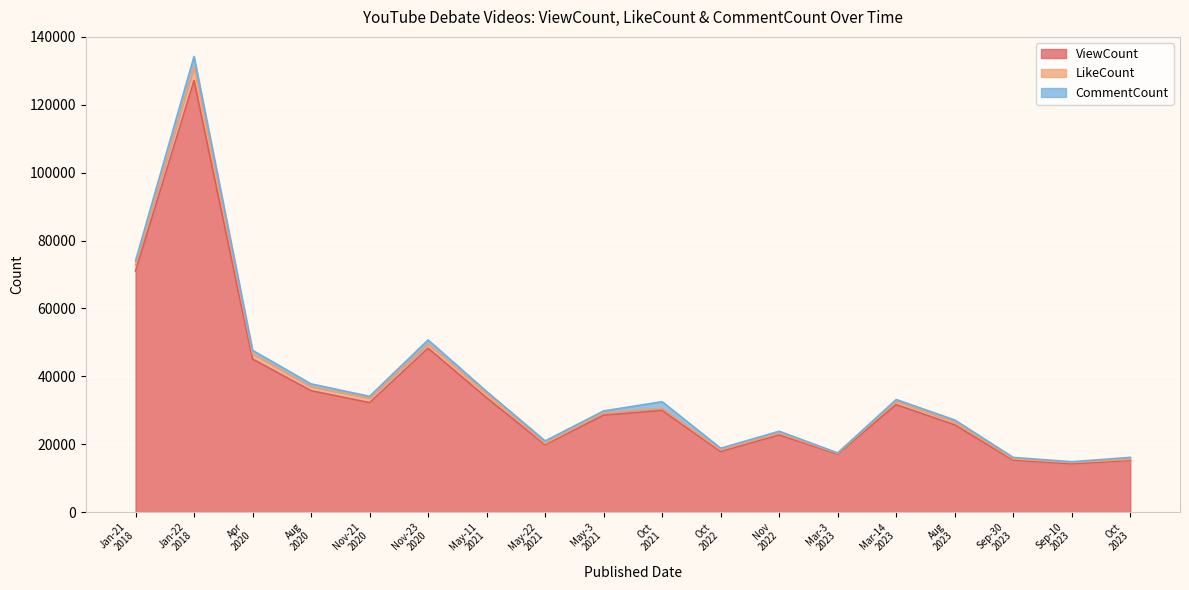

How many times do LikeCount and CommentCount cross each other?

7